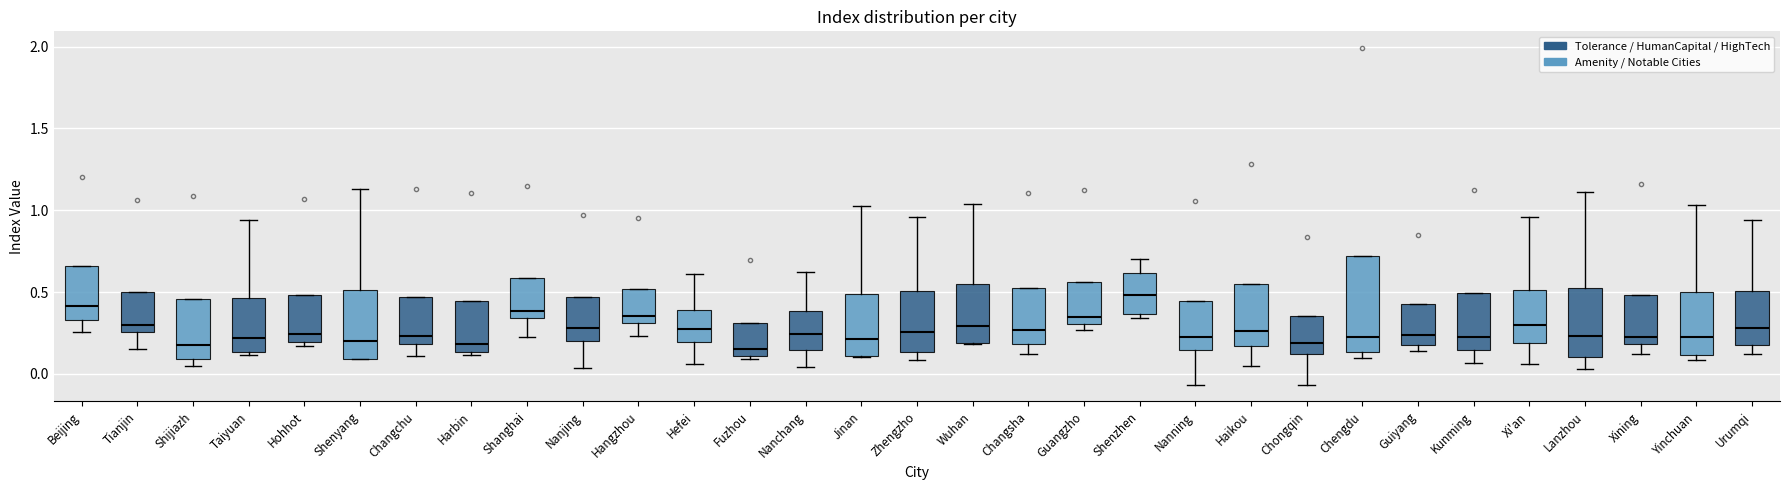

Reading left to right, read every box against the y-axis: the position of its median line, the range the box covers, and the ends of its whiskers. The values are not printed on the chart, so give them approximately, as read against the axis.

Beijing: median 0.40, box 0.35 to 0.65, whiskers 0.25 to 0.65
Tianjin: median 0.30, box 0.25 to 0.50, whiskers 0.15 to 0.50
Shijiazh: median 0.20, box 0.10 to 0.45, whiskers 0.05 to 0.45
Taiyuan: median 0.20, box 0.15 to 0.45, whiskers 0.10 to 0.95
Hohhot: median 0.25, box 0.20 to 0.50, whiskers 0.15 to 0.50
Shenyang: median 0.20, box 0.10 to 0.50, whiskers 0.10 to 1.15
Changchu: median 0.25, box 0.20 to 0.45, whiskers 0.10 to 0.45
Harbin: median 0.20, box 0.15 to 0.45, whiskers 0.10 to 0.45
Shanghai: median 0.40, box 0.35 to 0.60, whiskers 0.25 to 0.60
Nanjing: median 0.30, box 0.20 to 0.45, whiskers 0.05 to 0.45
Hangzhou: median 0.35, box 0.30 to 0.50, whiskers 0.25 to 0.50
Hefei: median 0.30, box 0.20 to 0.40, whiskers 0.05 to 0.60
Fuzhou: median 0.15, box 0.10 to 0.30, whiskers 0.10 (just below the box's lower edge) to 0.30
Nanchang: median 0.25, box 0.15 to 0.40, whiskers 0.05 to 0.60
Jinan: median 0.20, box 0.10 to 0.50, whiskers 0.10 to 1.05
Zhengzho: median 0.25, box 0.15 to 0.50, whiskers 0.10 to 0.95
Wuhan: median 0.30, box 0.20 to 0.55, whiskers 0.20 to 1.05
Changsha: median 0.25, box 0.20 to 0.50, whiskers 0.10 to 0.50
Guangzho: median 0.35, box 0.30 to 0.55, whiskers 0.25 to 0.55
Shenzhen: median 0.50, box 0.35 to 0.60, whiskers 0.35 (just below the box's lower edge) to 0.70
Nanning: median 0.25, box 0.15 to 0.45, whiskers -0.05 to 0.45
Haikou: median 0.25, box 0.15 to 0.55, whiskers 0.05 to 0.55
Chongqin: median 0.20, box 0.10 to 0.35, whiskers -0.05 to 0.35
Chengdu: median 0.20, box 0.15 to 0.70, whiskers 0.10 to 0.70
Guiyang: median 0.25, box 0.20 to 0.45, whiskers 0.15 to 0.45
Kunming: median 0.25, box 0.15 to 0.50, whiskers 0.05 to 0.50
Xi'an: median 0.30, box 0.20 to 0.50, whiskers 0.05 to 0.95
Lanzhou: median 0.25, box 0.10 to 0.55, whiskers 0.05 to 1.10
Xining: median 0.25, box 0.20 to 0.50, whiskers 0.10 to 0.50
Yinchuan: median 0.20, box 0.10 to 0.50, whiskers 0.10 (just below the box's lower edge) to 1.05
Urumqi: median 0.30, box 0.20 to 0.50, whiskers 0.10 to 0.95